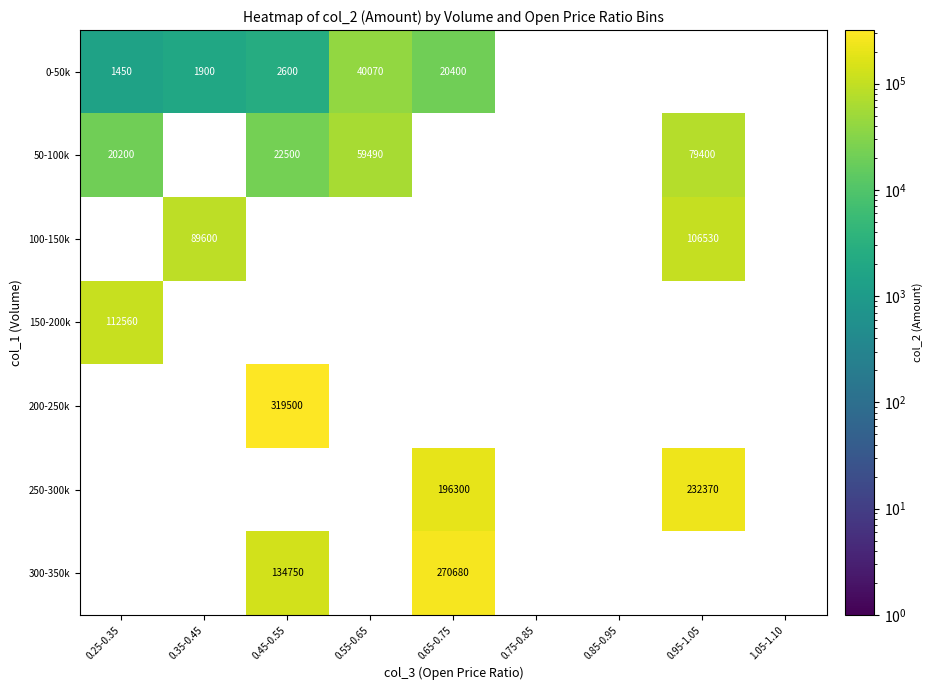

The 250-300k series shows 295283 at 0.65-0.75. True or false?

False